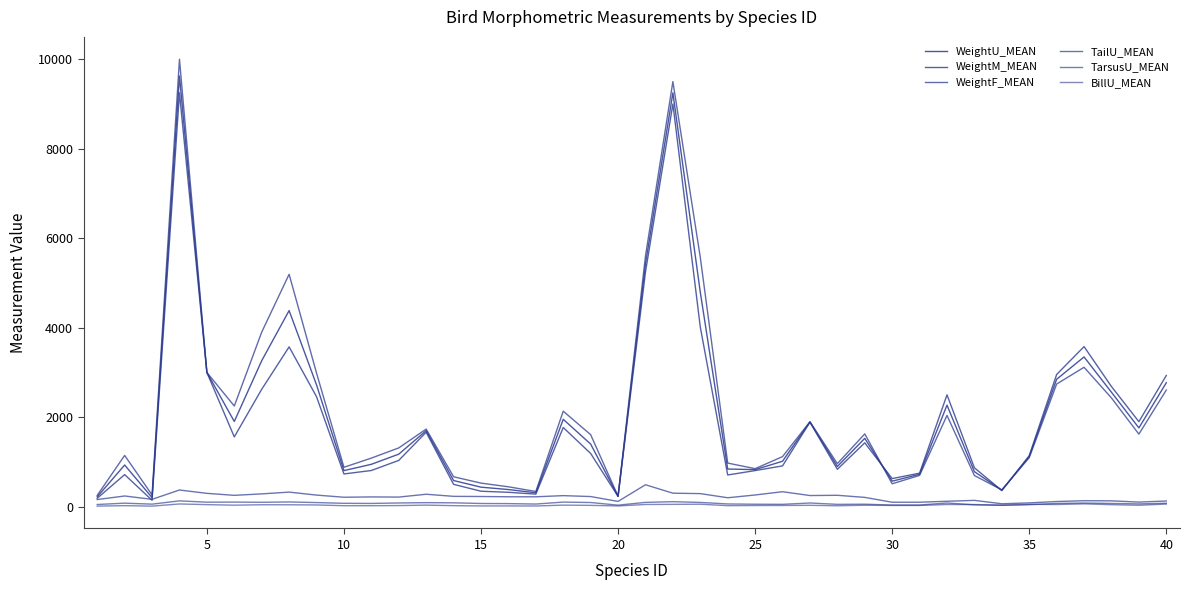

Rank the series by their maximum value, from highest to lowest.

WeightF_MEAN, WeightU_MEAN, WeightM_MEAN, TailU_MEAN, TarsusU_MEAN, BillU_MEAN